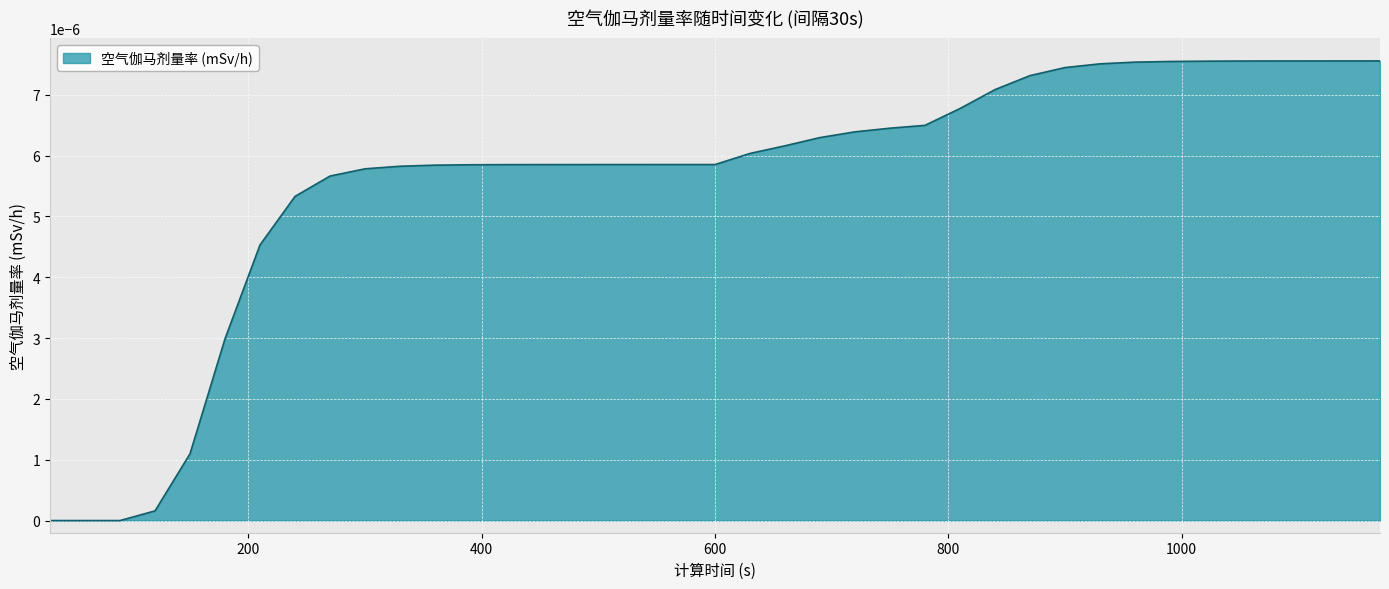

Which category has the lowest value across all series?

30